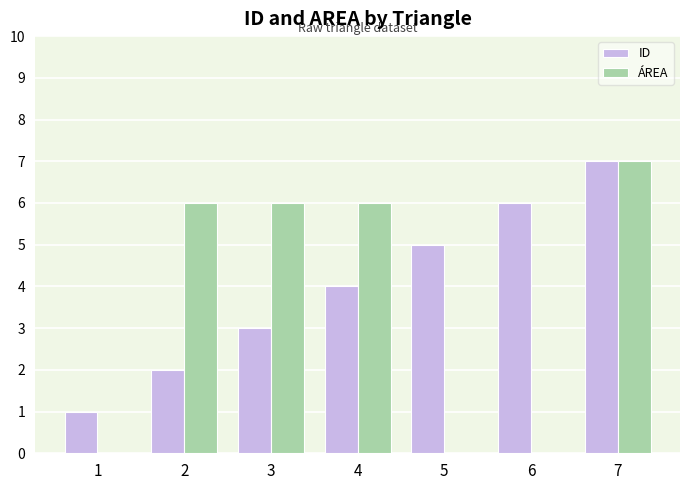

Which series changed the most between 2 and 4?

ID